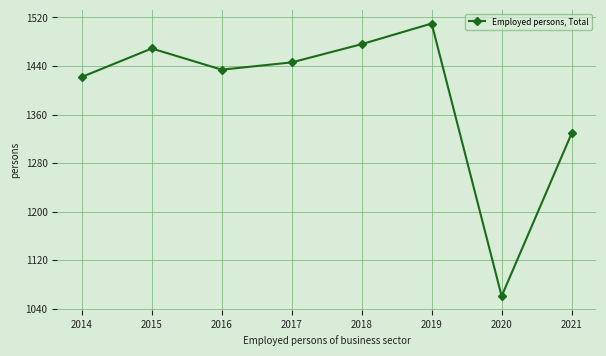

What is the sum of all values?

11146.9